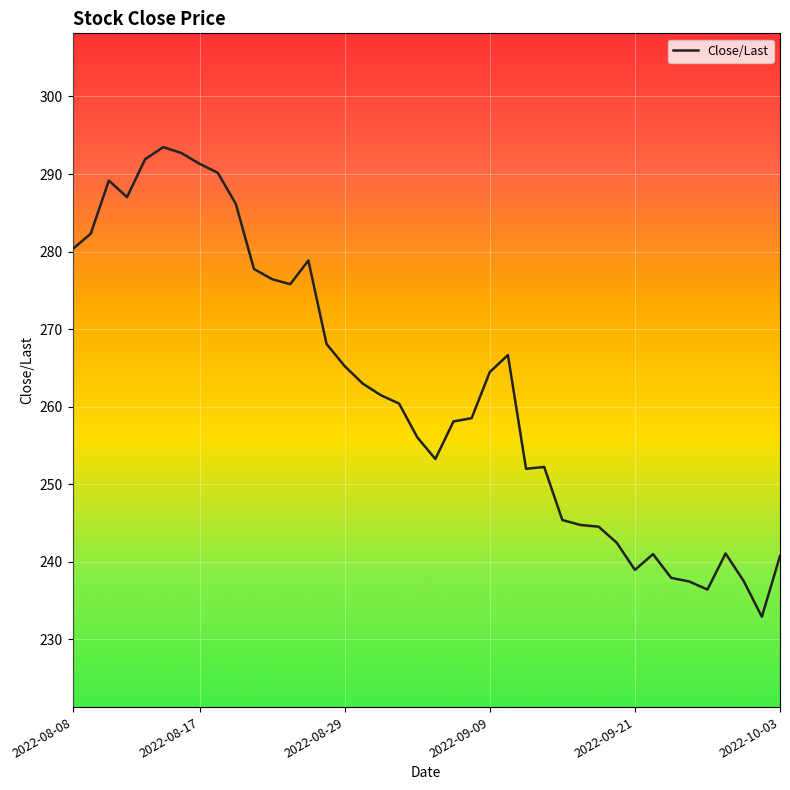

What is the difference between the maximum and minimum values?

60.6